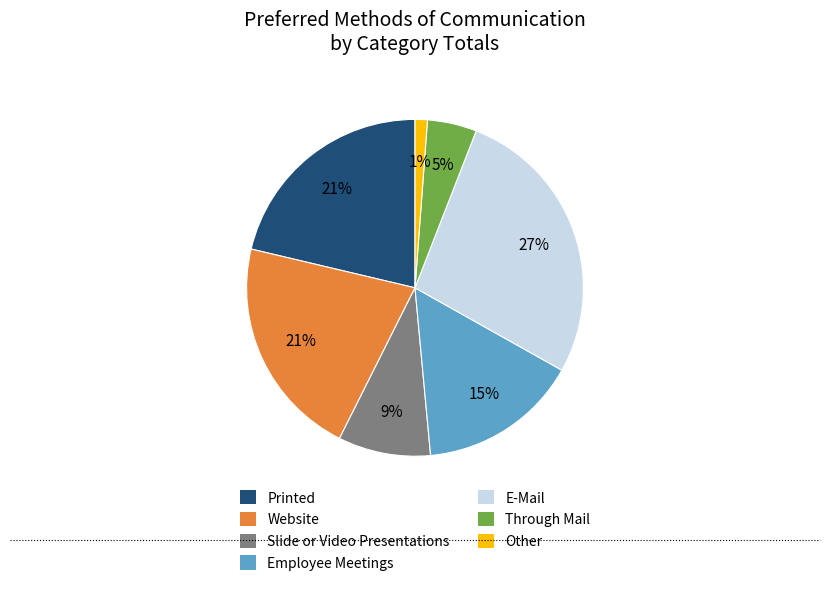

To the nearest percent, what is the average slice percentage?

14%